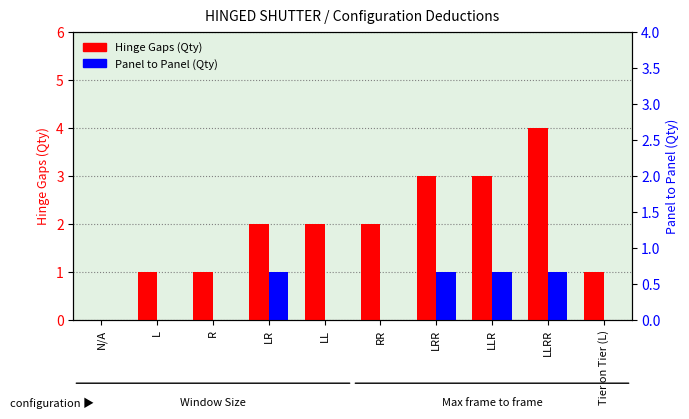

How many bars are there in total?

20